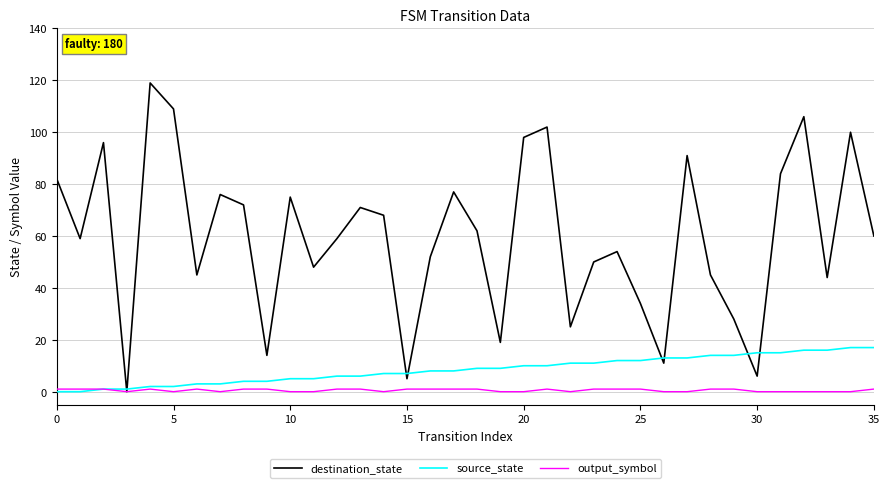

What is the maximum value shown in the chart?

119